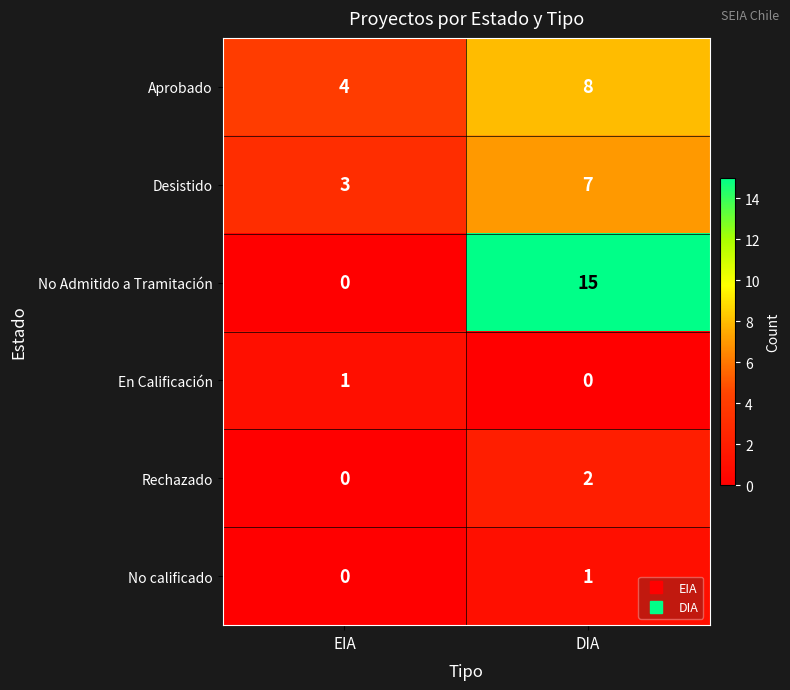

At which label is Aprobado closest to 6?

EIA